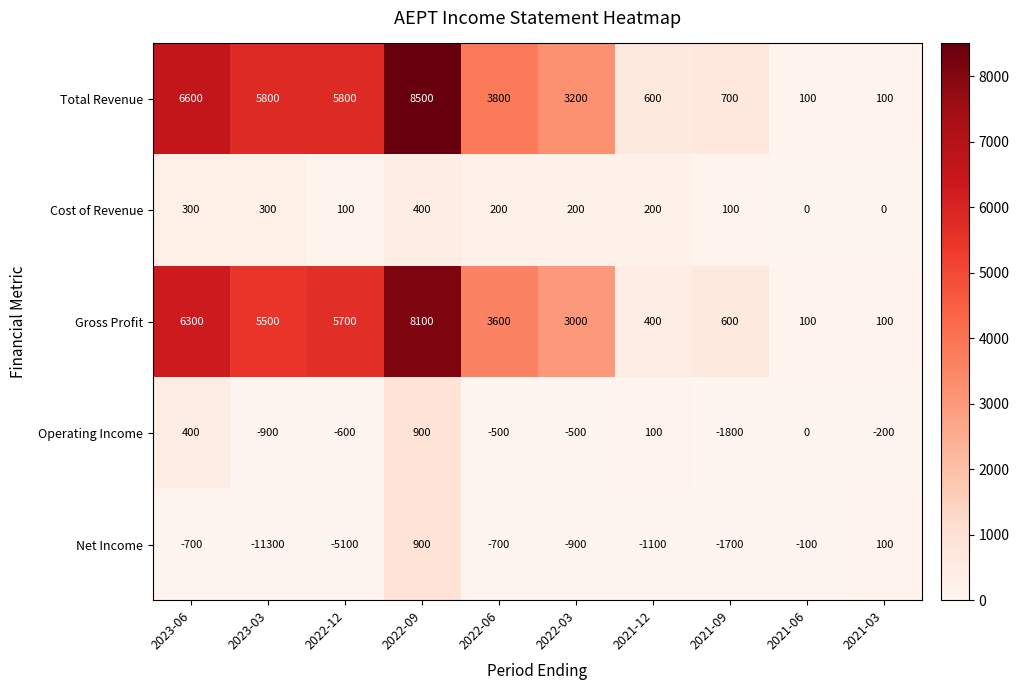

How many data points does each series have?

10